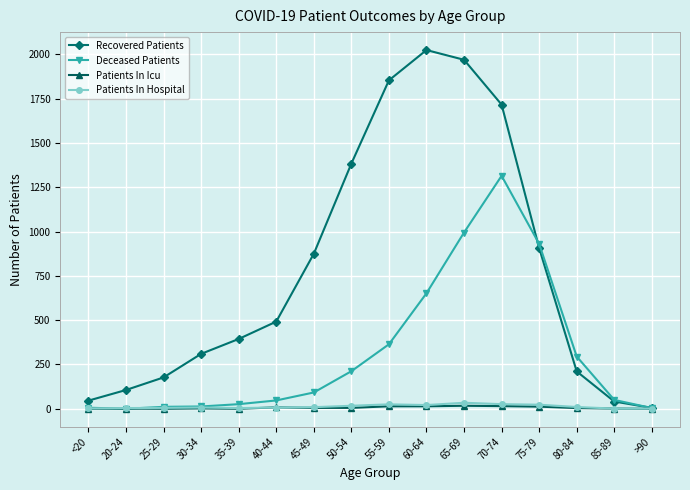

What are all the series names shown in the legend?

Recovered Patients, Deceased Patients, Patients In Icu, Patients In Hospital